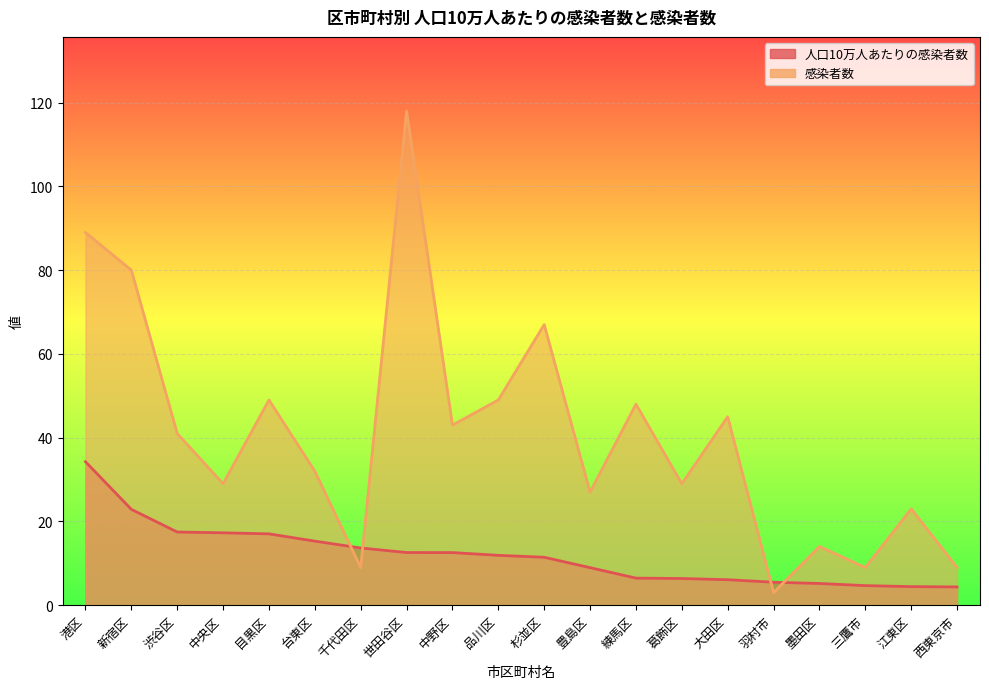

What is the value of the 人口10万人あたりの感染者数 point at the 19th from the left?

4.4